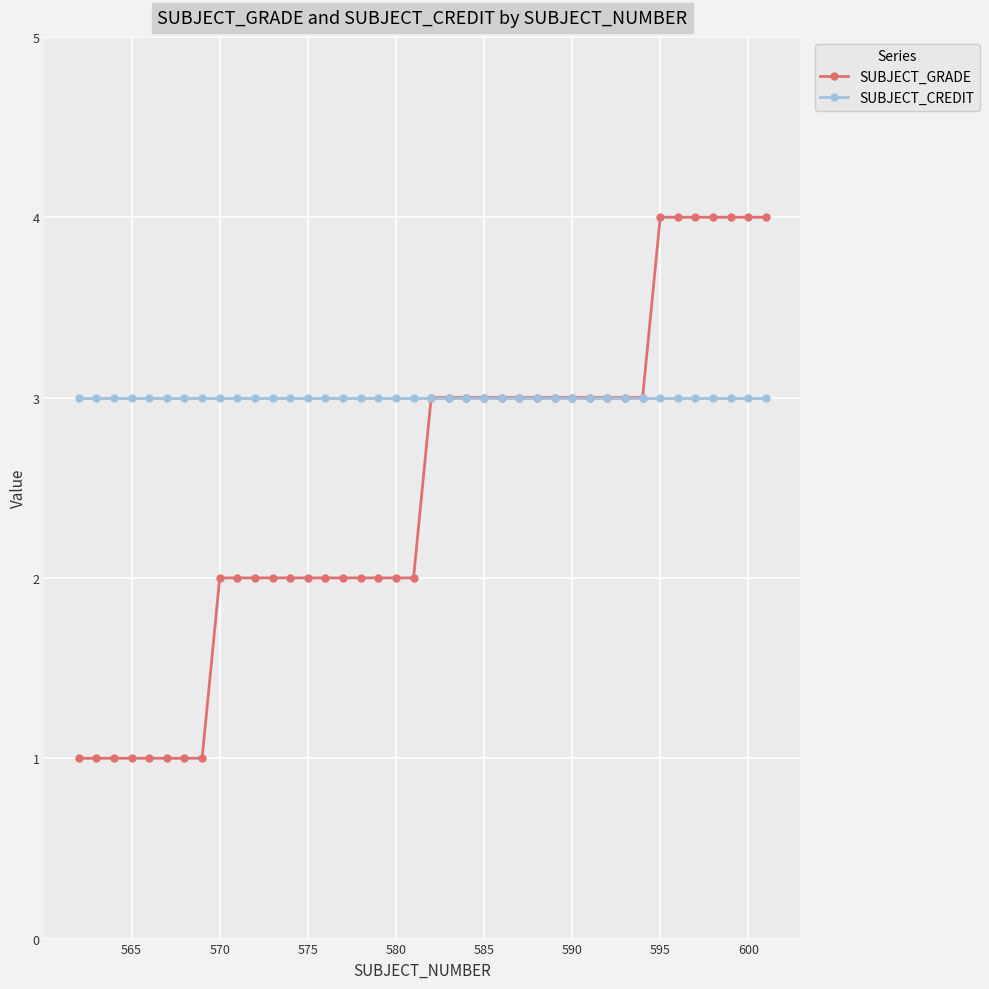

What is the lowest value of the SUBJECT_CREDIT series?

3